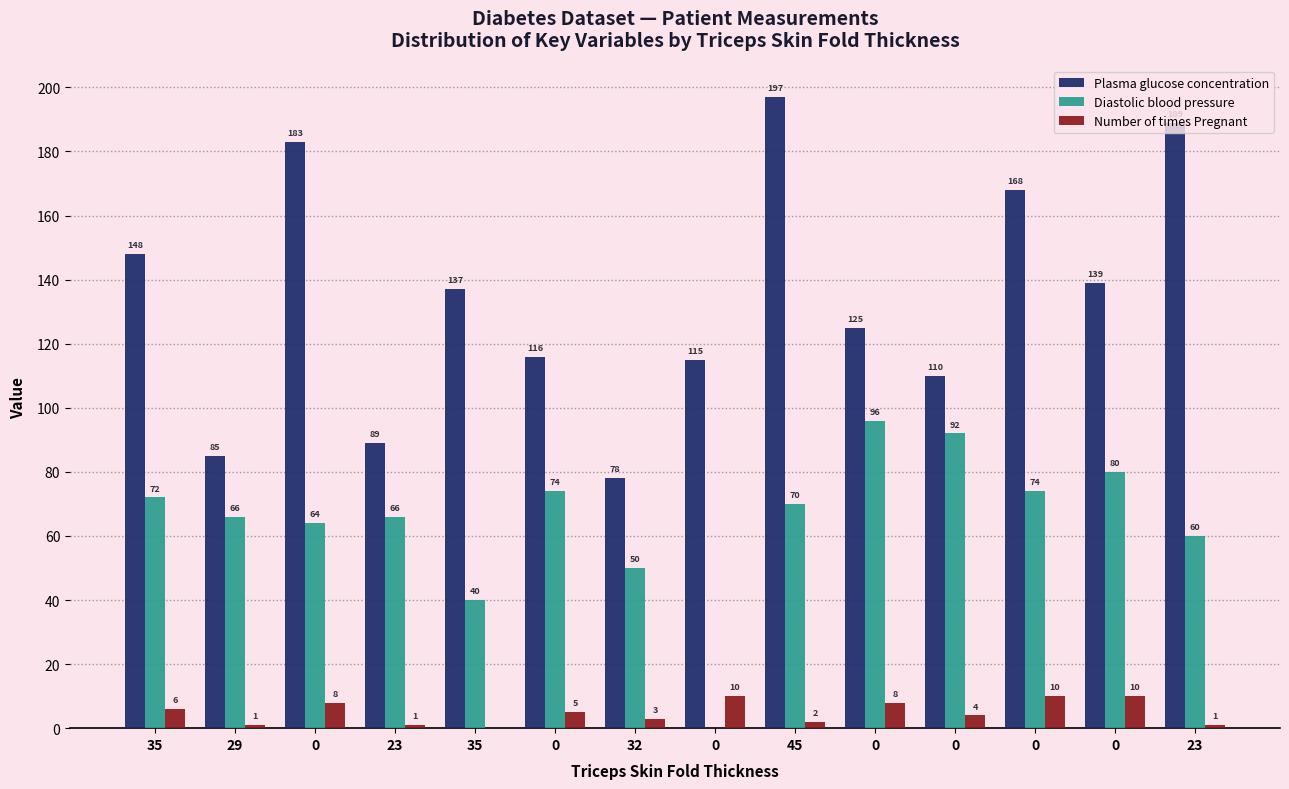

How many data points does each series have?

14